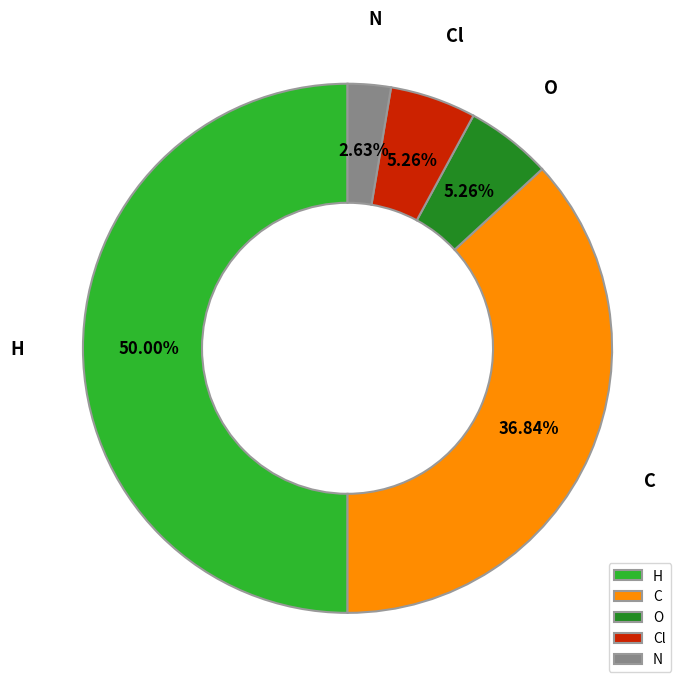

Between H and C, which is larger?

H